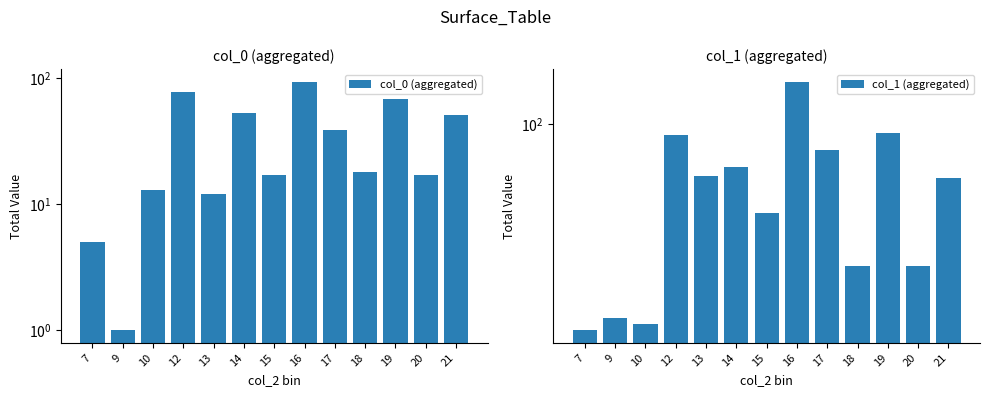

List the series in order of their peak value, lowest first.

col_0 (aggregated), col_1 (aggregated)